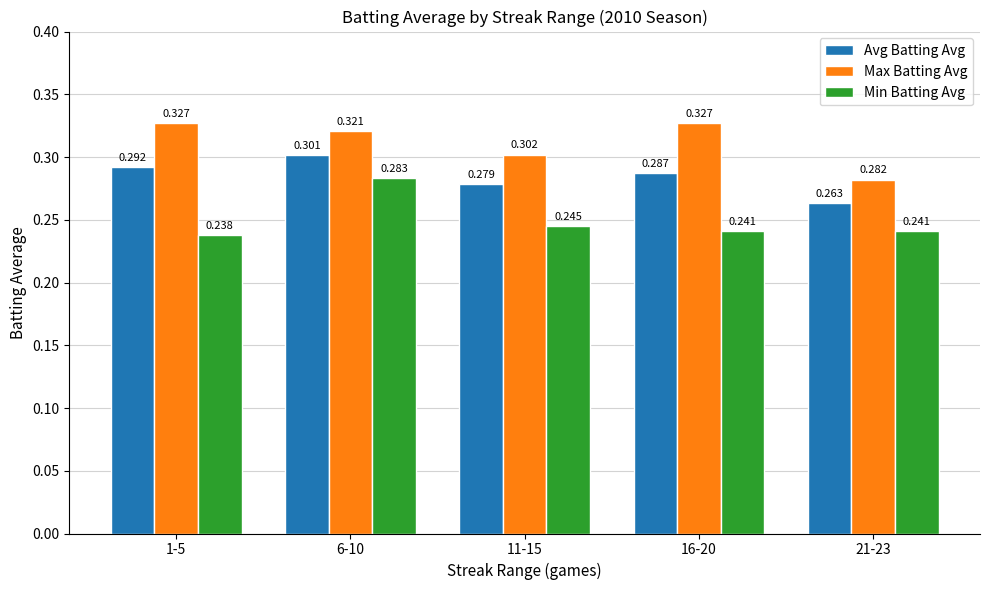

Rank the series by their maximum value, from lowest to highest.

Min Batting Avg, Avg Batting Avg, Max Batting Avg